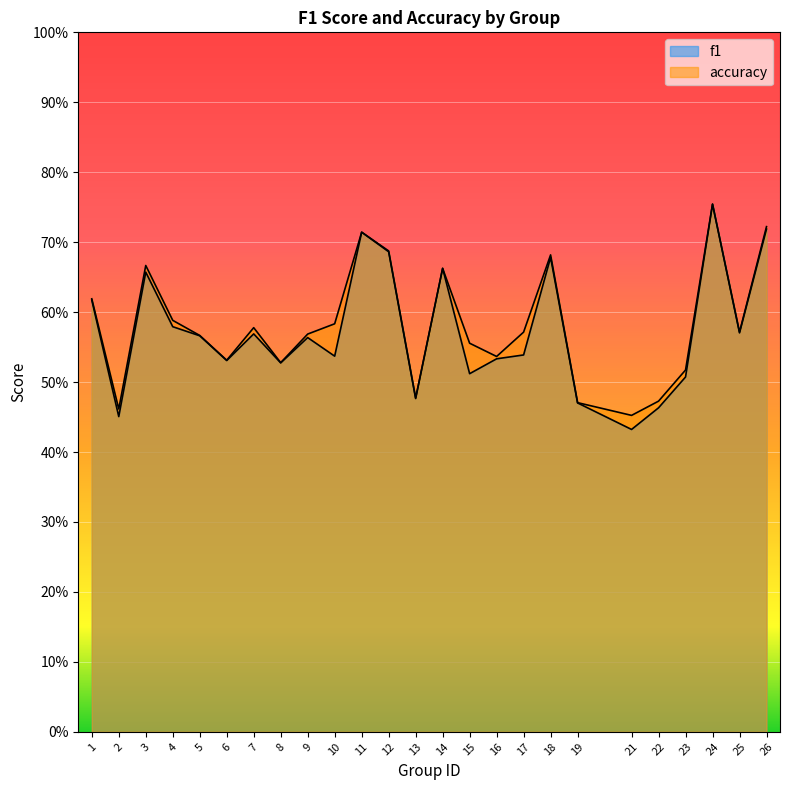

List the series in order of their peak value, lowest first.

f1, accuracy